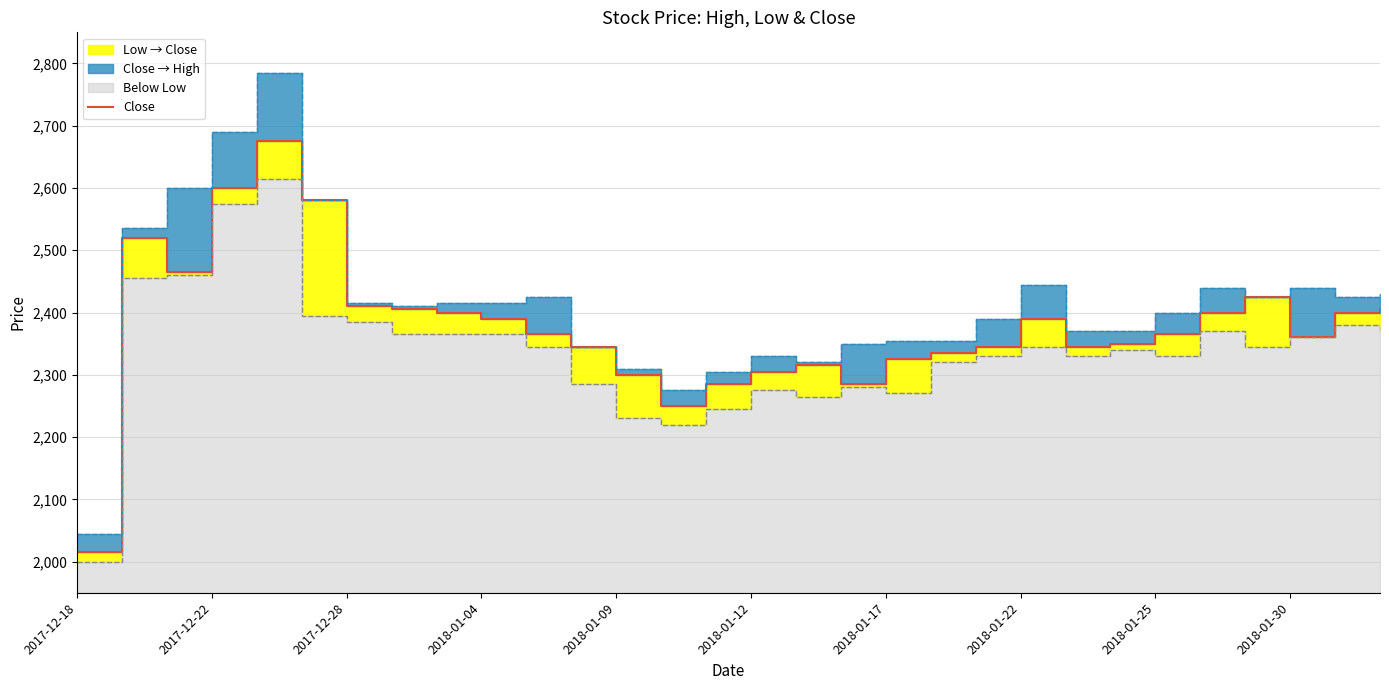

What is the smallest value displayed?

2015